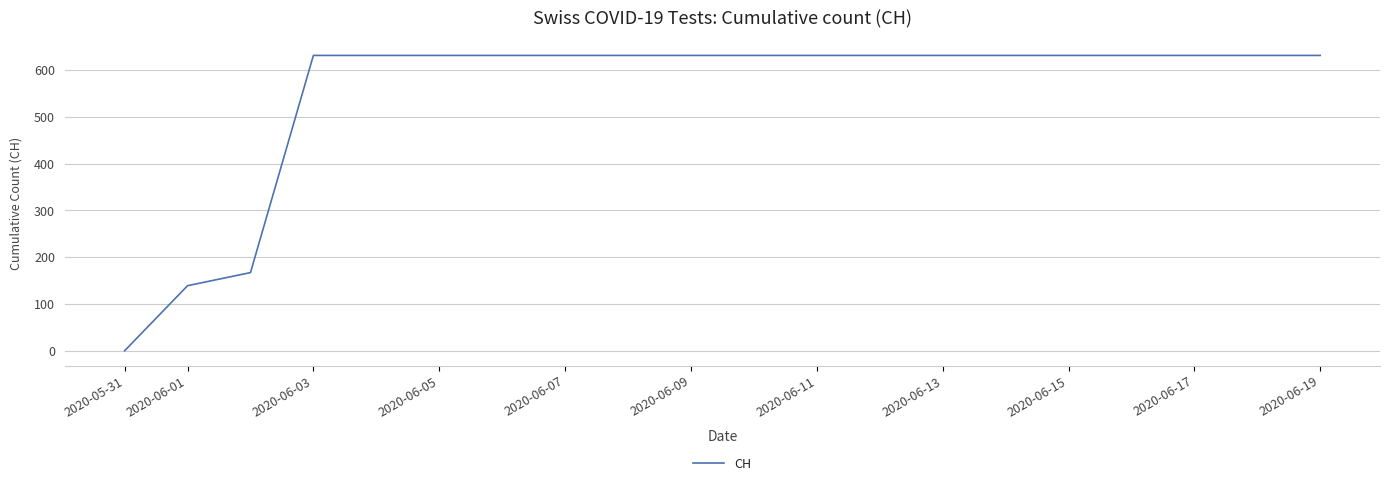

What is the greatest value displayed?

631